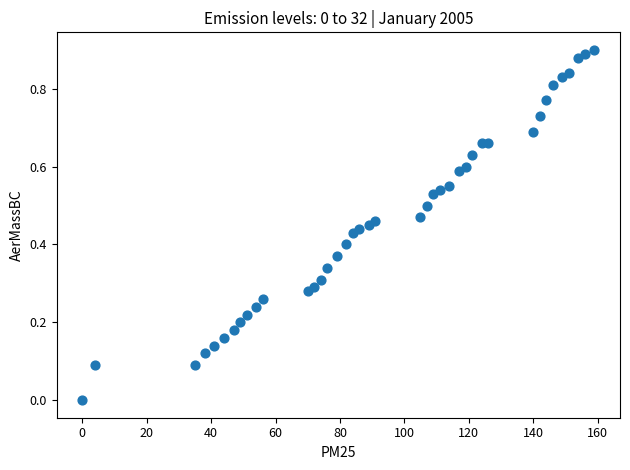

What is the range of X values (max minus min)?

159.0